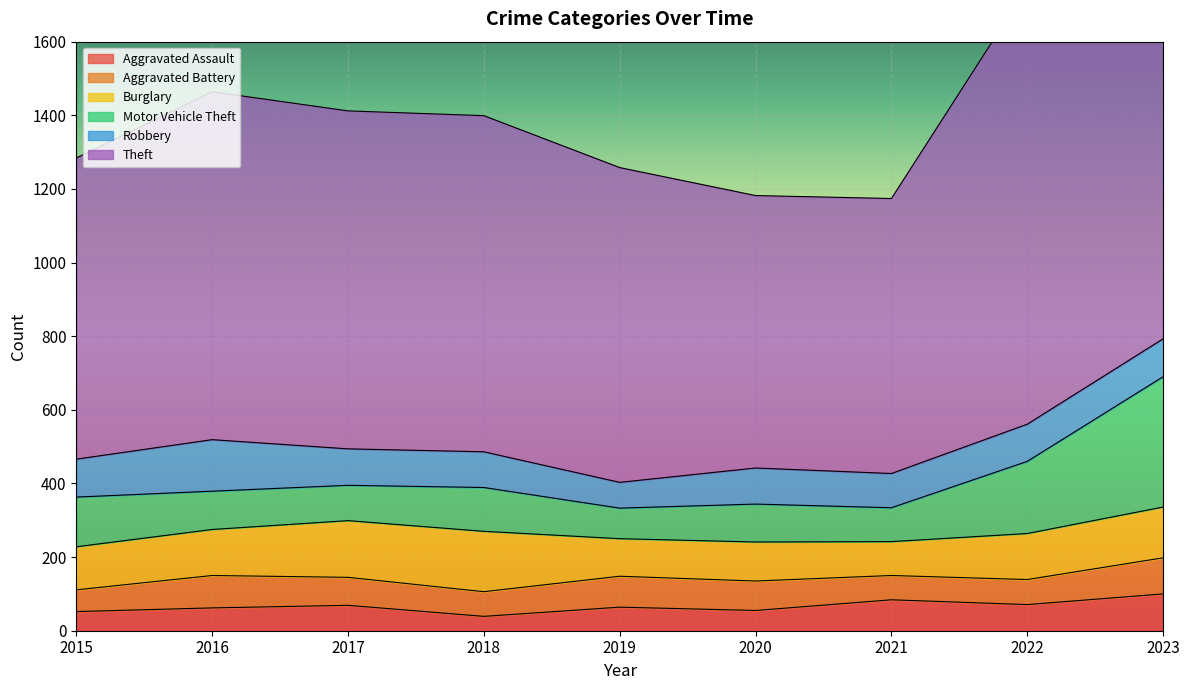

Which series has the largest total across all categories?

Theft